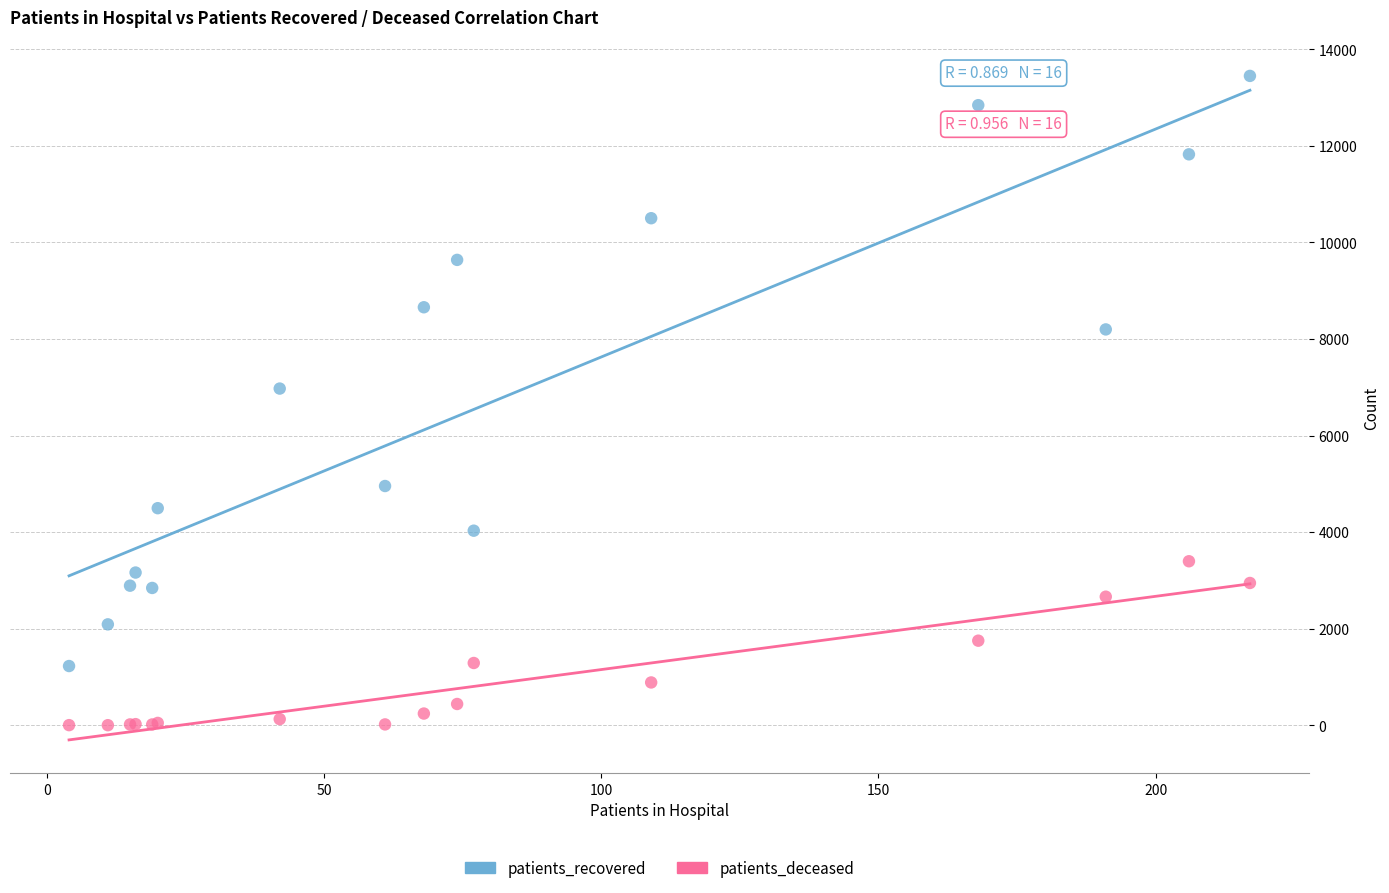

Which series reaches the maximum Y coordinate?

patients_recovered